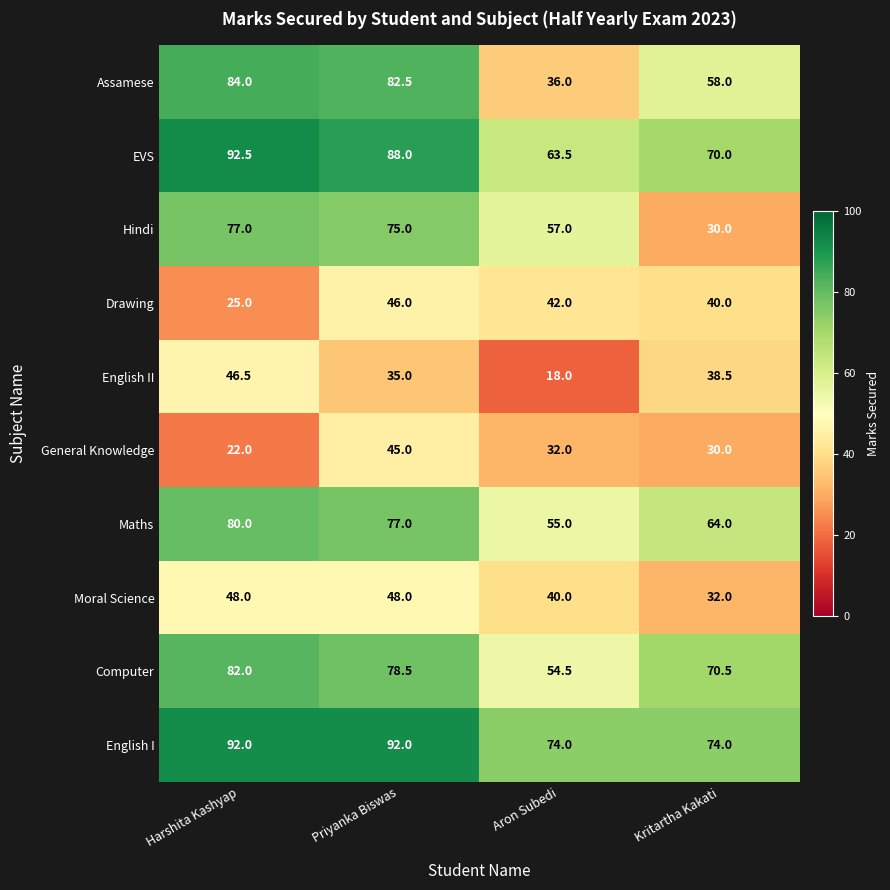

Rank the series at Harshita Kashyap from highest to lowest value.

EVS, English I, Assamese, Computer, Maths, Hindi, Moral Science, English II, Drawing, General Knowledge